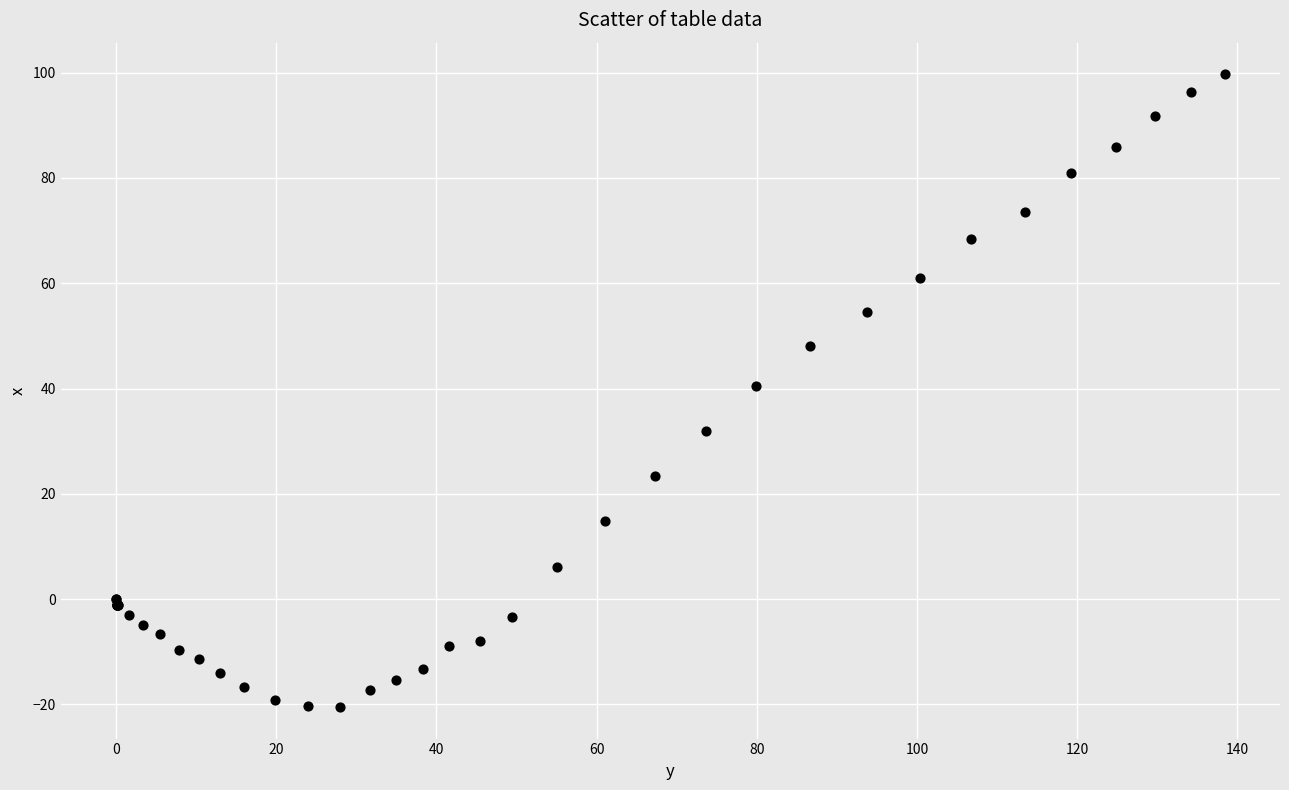

What Y value in the scatter plot is closest to 39?

40.5